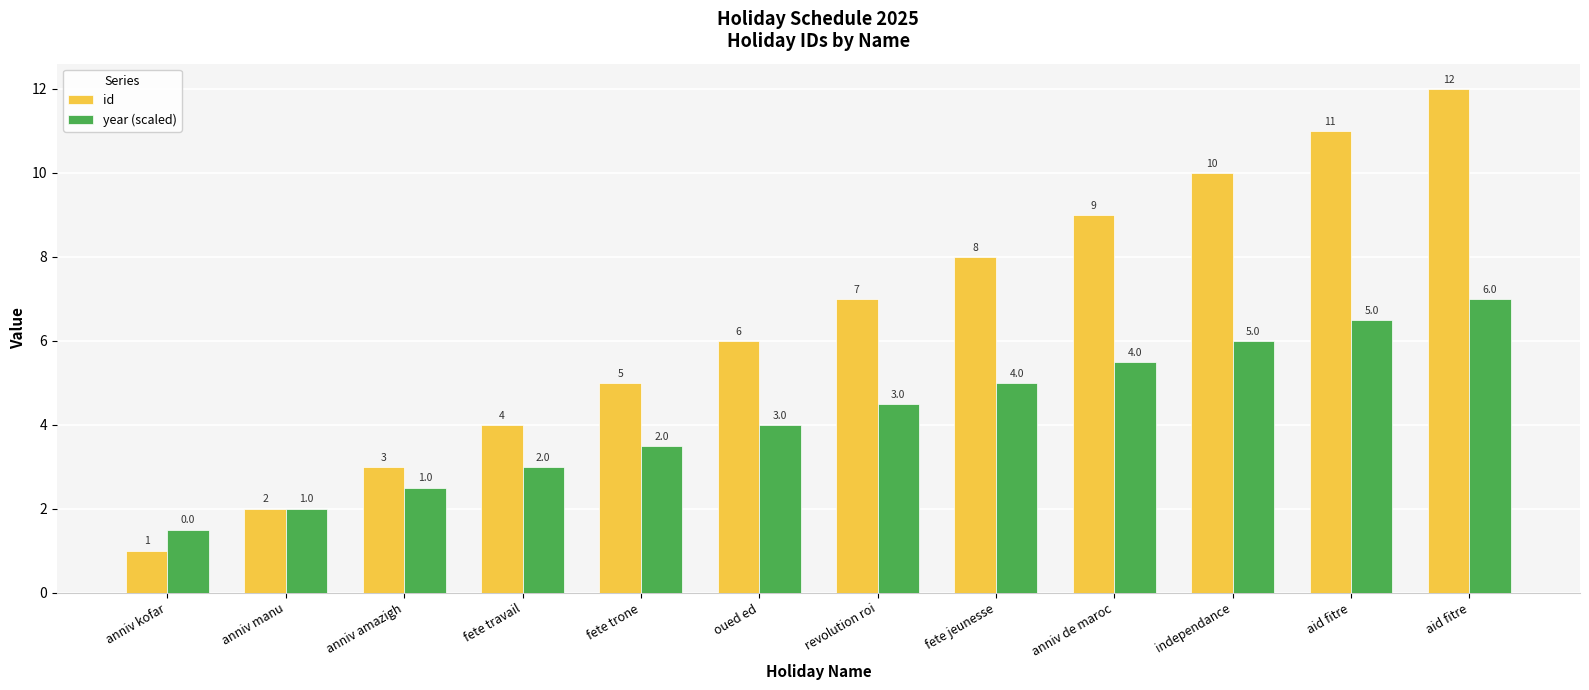

Reading right to left, transcribe all the data shown in this chart.

id: 12.0	11.0	10.0	9.0	8.0	7.0	6.0	5.0	4.0	3.0	2.0	1.0
year (scaled): 7.0	6.5	6.0	5.5	5.0	4.5	4.0	3.5	3.0	2.5	2.0	1.5